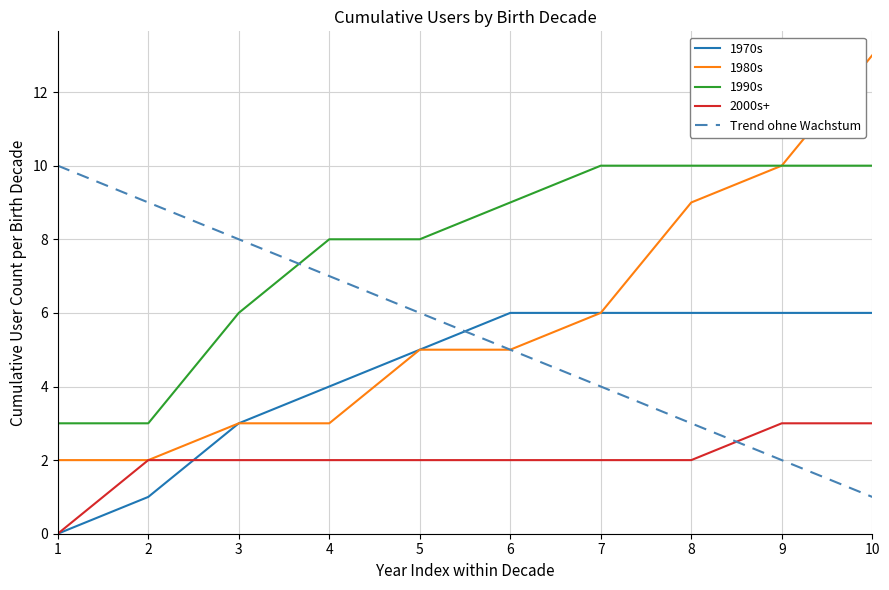

What is the greatest value displayed?

13